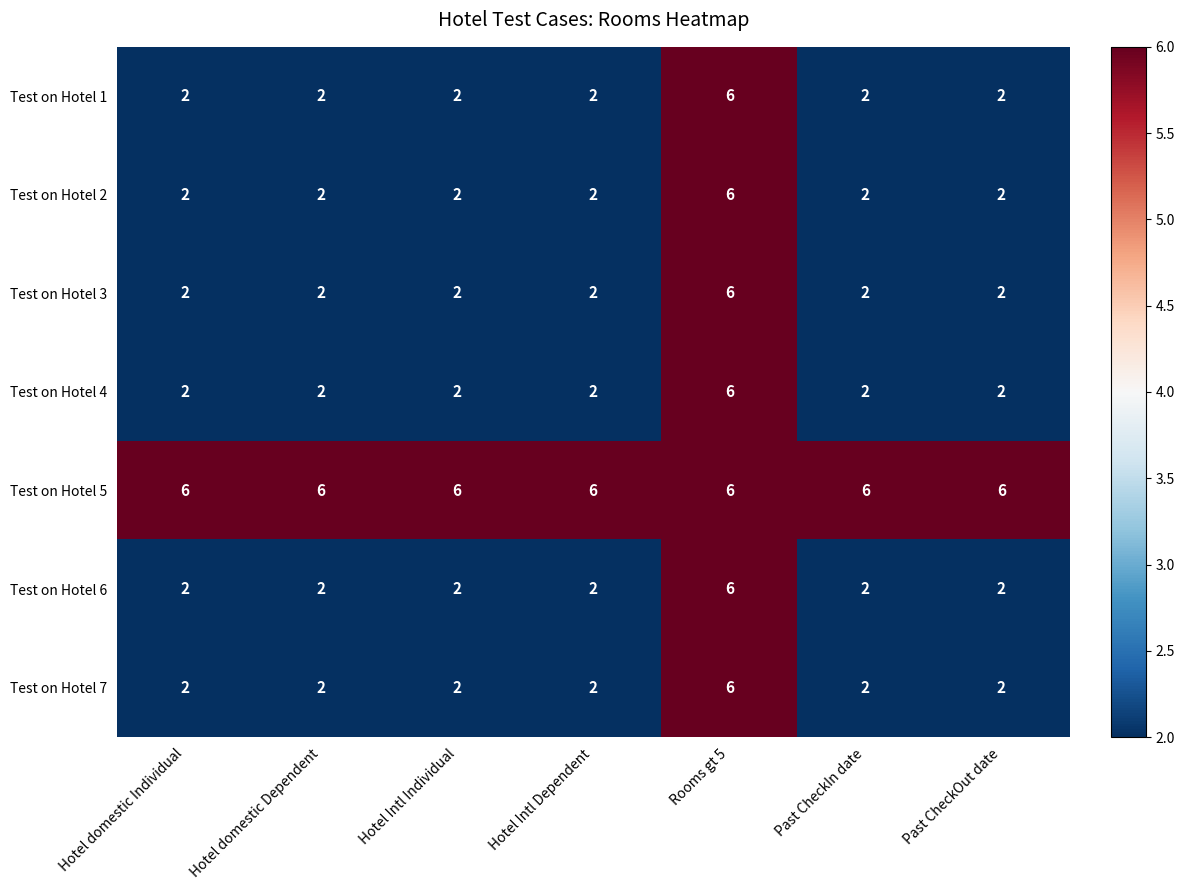

At which category is the sum across all series the highest?

Rooms gt 5